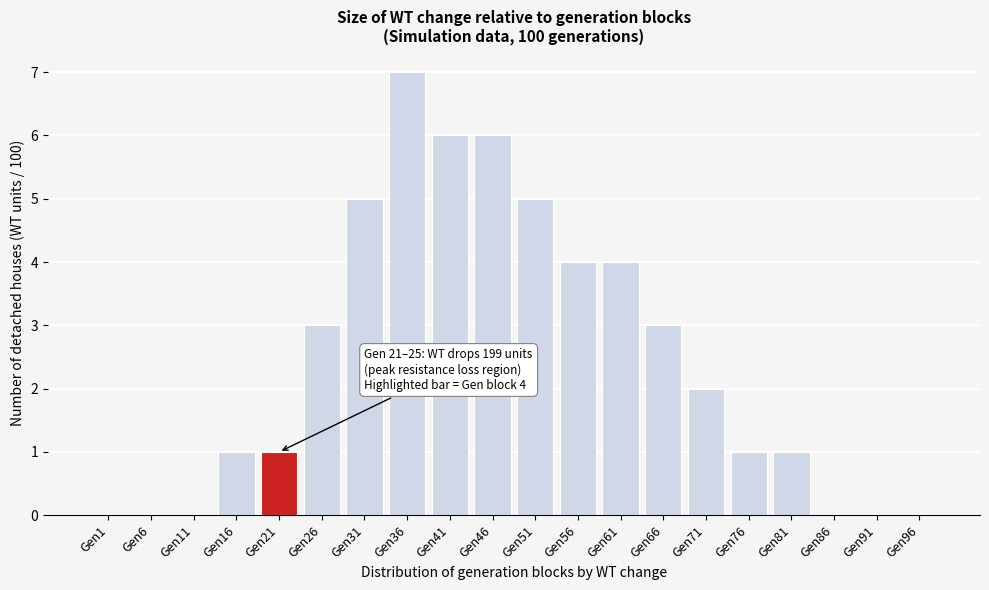

Reading left to right, extract all data points from this chart.

Gen1=0	Gen6=0	Gen11=0	Gen16=1	Gen21=1	Gen26=3	Gen31=5	Gen36=7	Gen41=6	Gen46=6	Gen51=5	Gen56=4	Gen61=4	Gen66=3	Gen71=2	Gen76=1	Gen81=1	Gen86=0	Gen91=0	Gen96=0